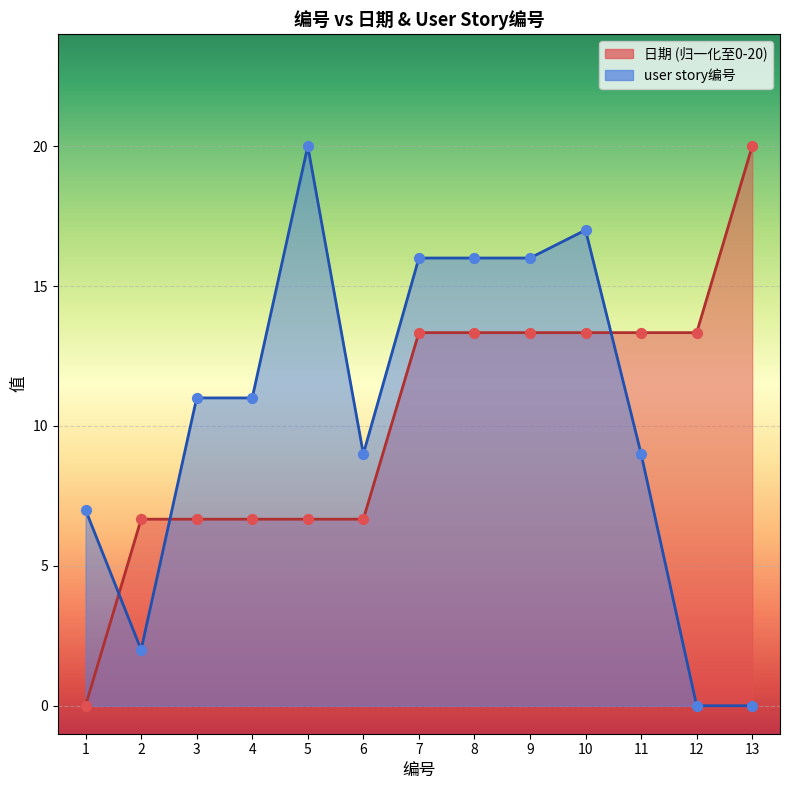

What are all the series names shown in the legend?

日期, user story编号